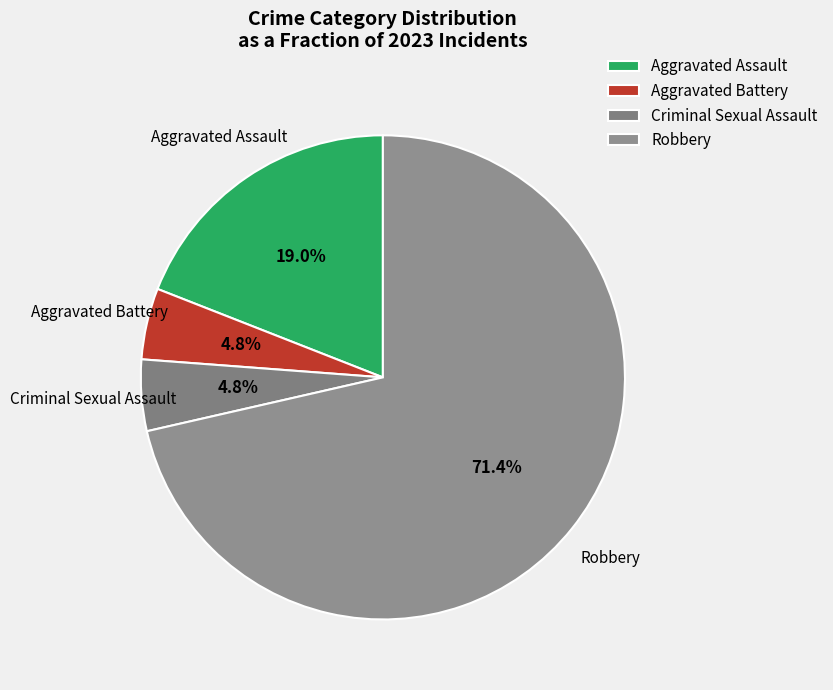

True or false: Criminal Sexual Assault accounts for 5% of the total.

True